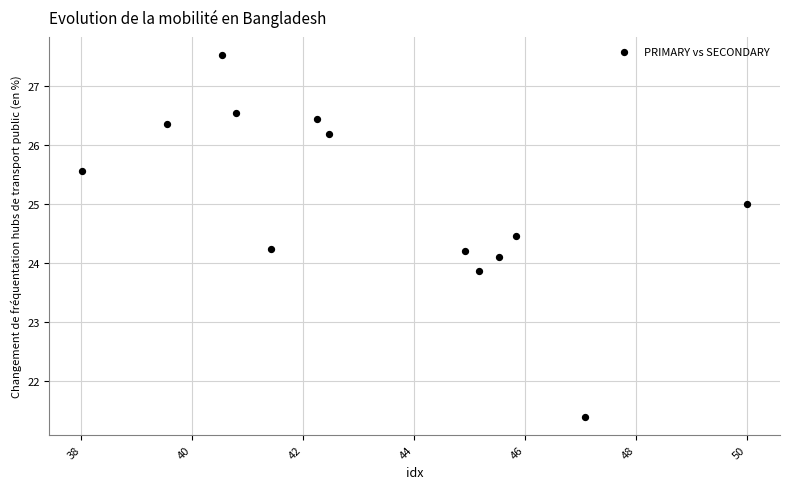

What is the range of Y values (max minus min)?

6.1